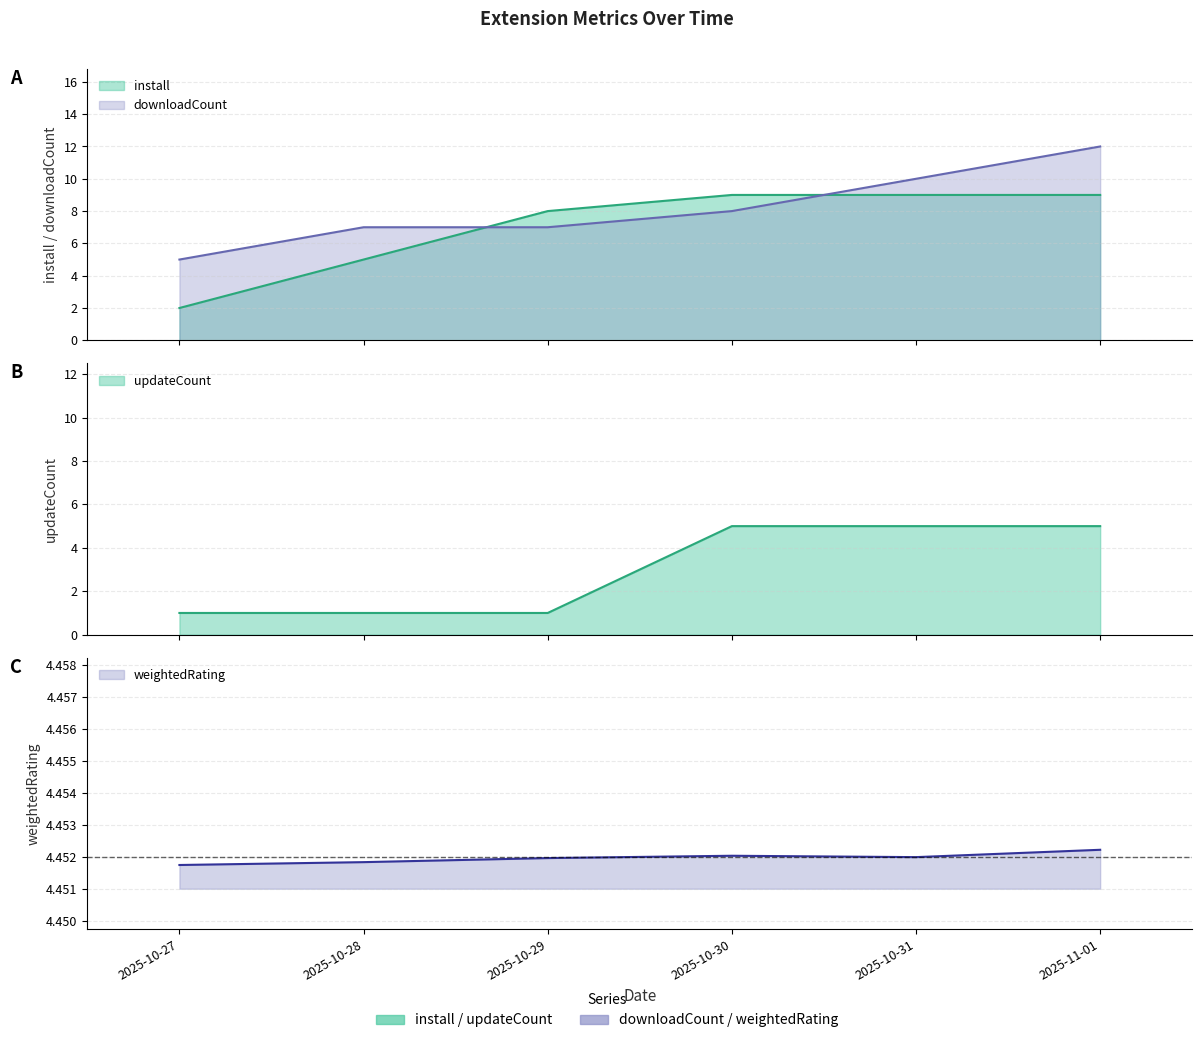

Does the chart display data point markers on the line(s)?

No